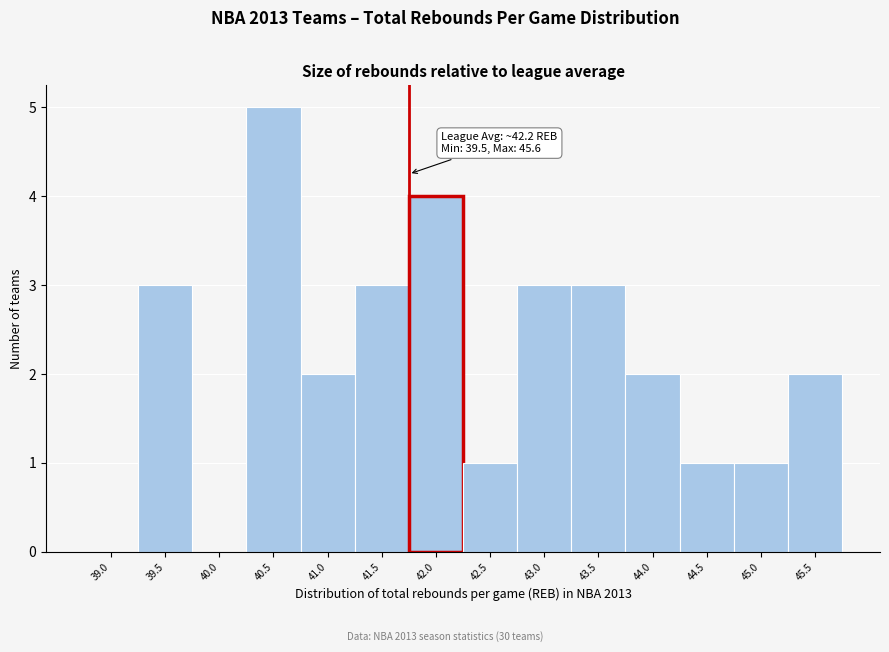

Reading left to right, extract all data points from this chart.

39.0=0	39.5=3	40.0=0	40.5=5	41.0=2	41.5=3	42.0=4	42.5=1	43.0=3	43.5=3	44.0=2	44.5=1	45.0=1	45.5=2